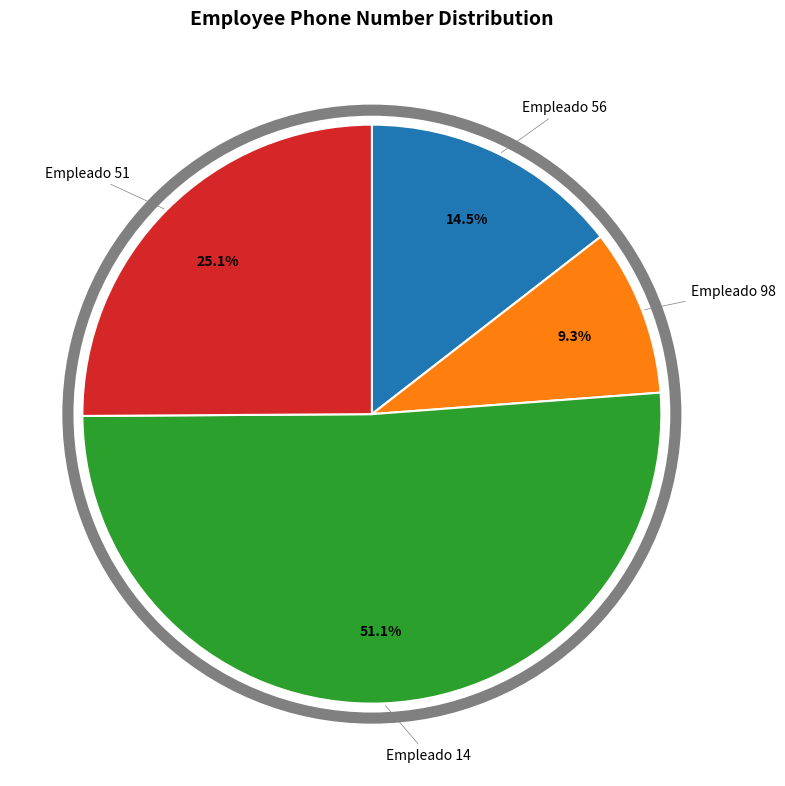

Is there any slice that represents more than half of the pie?

Yes